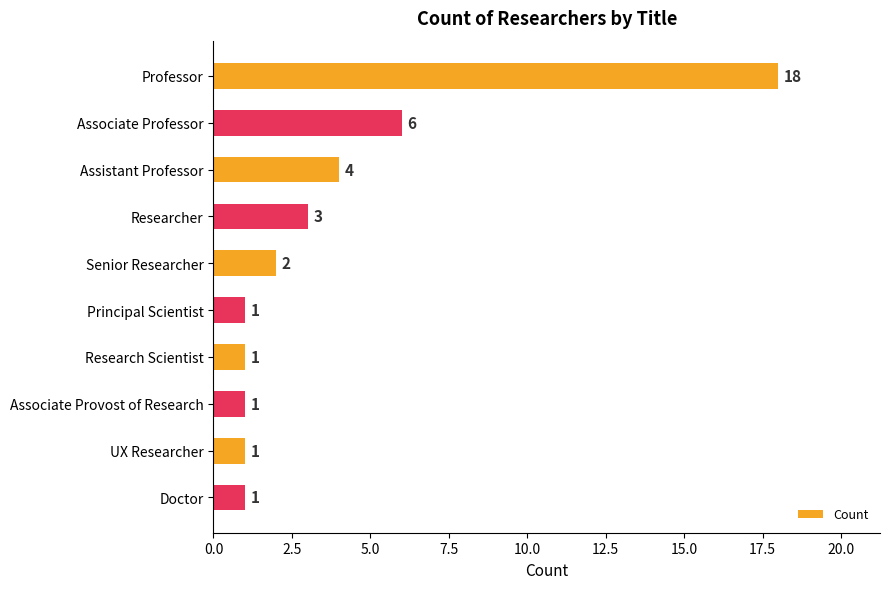

What is the minimum value shown in the chart?

1